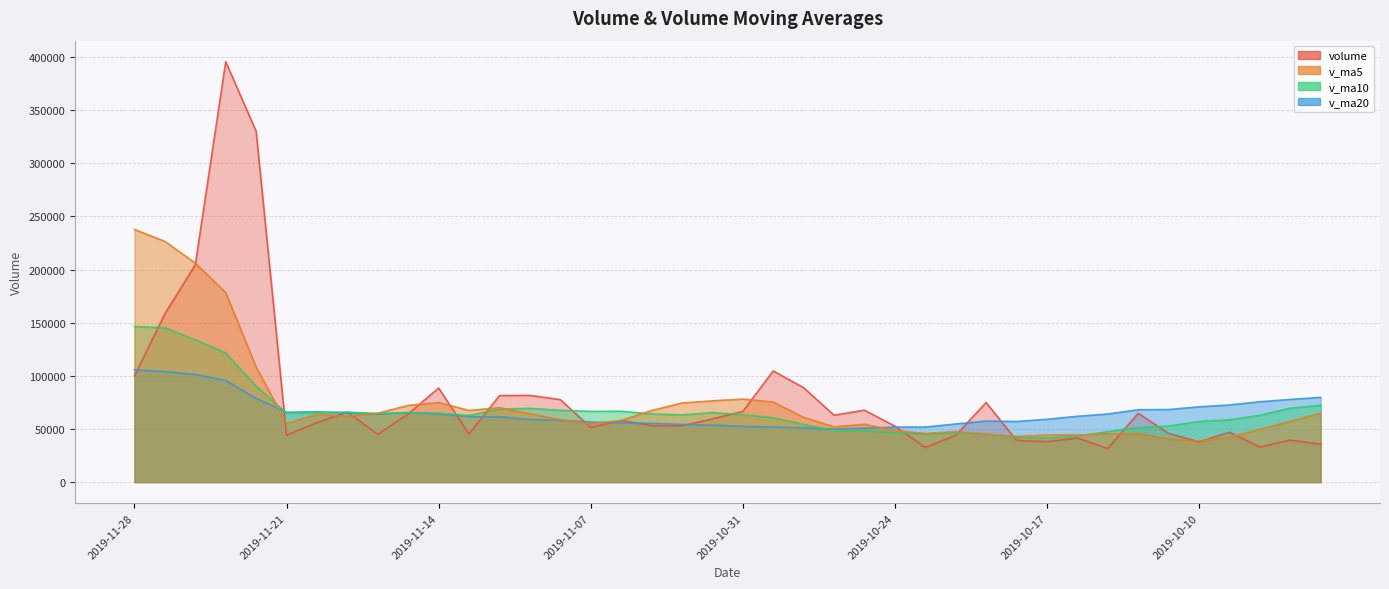

Reading left to right, list all the values displayed in this chart.

volume: 100030.0	158394.6	204588.9	395667.4	330184.2	44152.4	55950.0	66018.4	44986.8	64171.9	88571.6	45184.2	81458.0	81640.7	77691.9	51429.0	58035.1	53172.1	53027.3	59470.5	66542.9	104671.2	88891.1	62980.8	67726.9	52682.8	32613.9	44121.0	74880.6	39286.0	38064.4	41548.1	31634.3	64794.6	45878.1	37920.2	46956.6	33014.6	39587.3	35713.5
v_ma5: 237773.0	226597.5	206108.6	178394.5	108258.4	55055.9	63939.7	61786.6	64874.5	72205.3	74909.3	67480.8	70050.9	64393.8	58671.1	55026.8	58049.6	67376.8	74520.6	76511.3	78162.6	75390.6	60979.1	52025.1	54405.1	48716.9	45793.2	47580.1	45082.7	43065.5	44383.9	44355.1	45436.8	45712.8	40671.3	38638.4	42040.8	49736.9	57082.0	64937.6
v_ma10: 146414.5	145268.6	133947.6	121634.5	90231.8	64982.6	65710.3	65918.8	64634.1	65438.2	64968.1	62765.2	68713.9	69457.2	67591.2	66594.7	66720.1	64178.0	63272.9	65458.2	63439.7	60591.9	54279.6	48553.9	48735.3	46550.4	45074.1	46508.4	45397.8	41868.4	41511.2	43197.9	47586.8	51397.4	52804.5	57059.2	58631.8	62952.6	69602.6	72336.6
v_ma20: 105691.3	104016.9	101330.7	95545.8	78911.5	65788.6	66215.2	65048.4	63953.5	65448.2	64203.9	61678.5	61496.7	59005.6	58163.2	56572.6	55897.1	55343.2	54335.3	53663.3	52475.4	51894.9	50933.2	49975.7	50769.9	51804.8	51853.0	54730.5	57500.2	57102.5	59140.4	61999.5	64120.8	68137.8	68341.3	70870.2	72649.3	75648.0	77861.3	79777.2